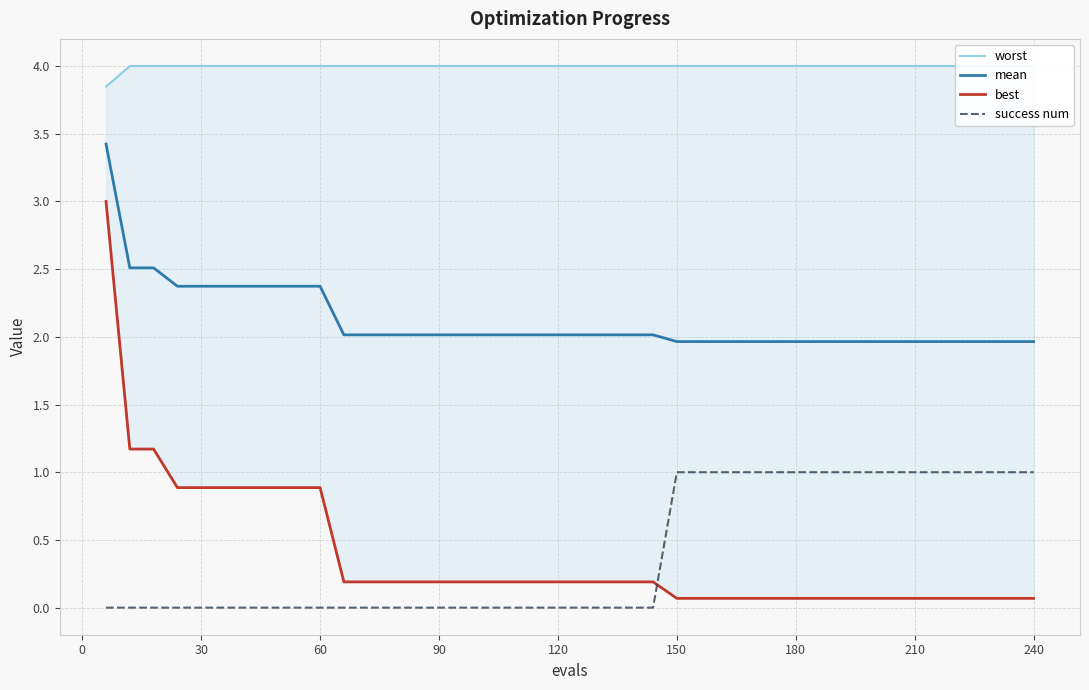

True or false: success num and worst intersect in this chart.

False